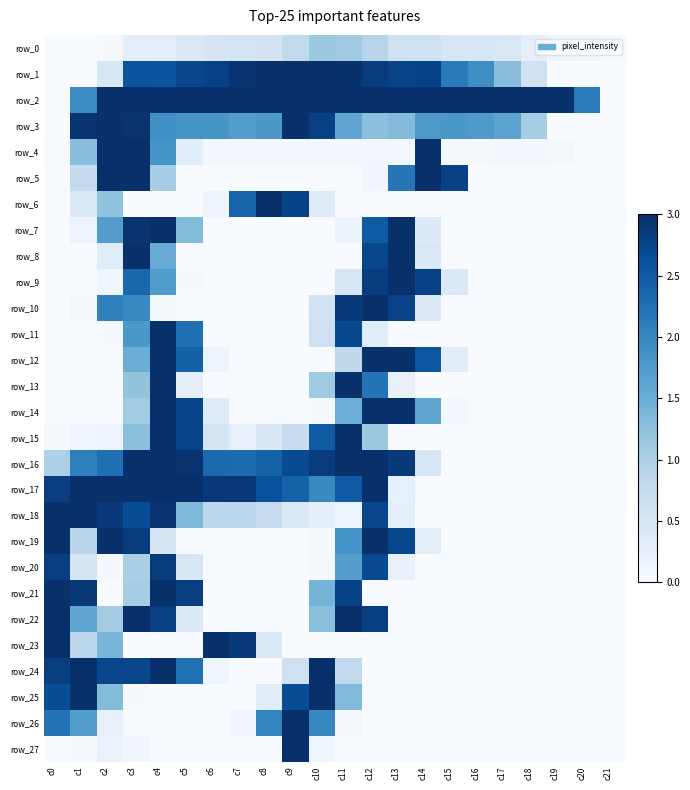

Is the value of row_10 at c19 greater than the value of row_26 at c5?

No